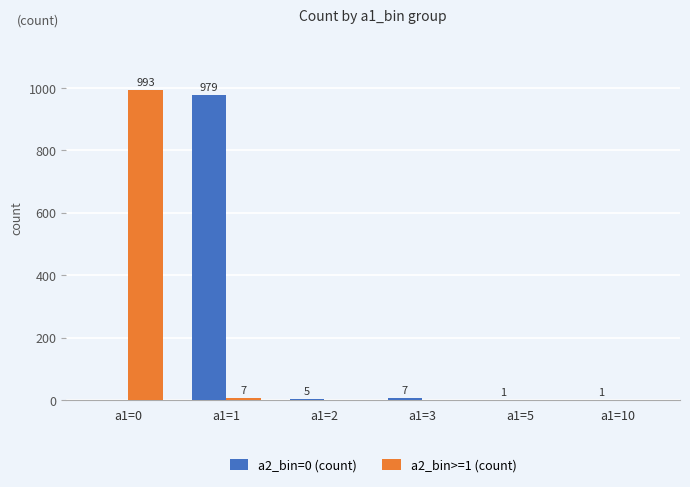

True or false: a2_bin=0 (count) has a value of 5 at a1=2.

True